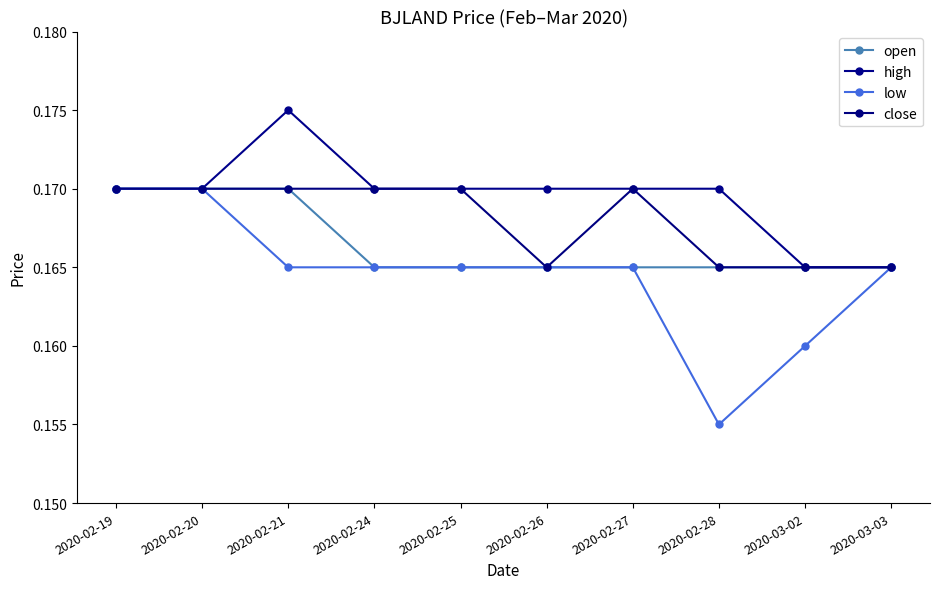

Count the number of categories in the chart.

10